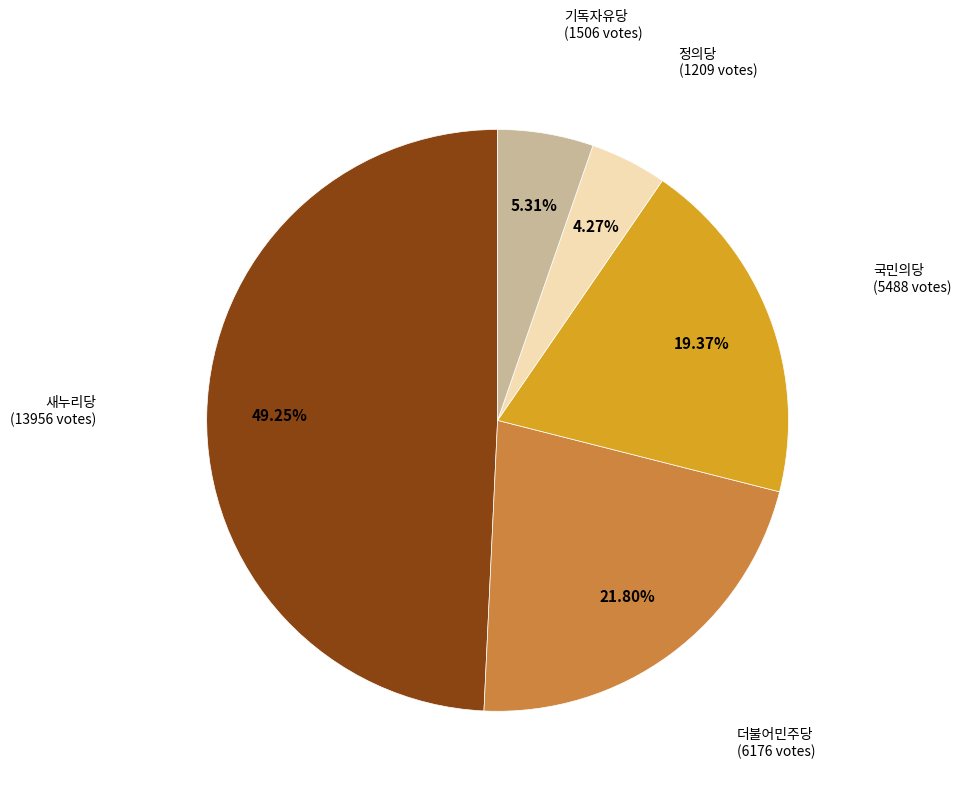

Does any single category account for the majority?

No